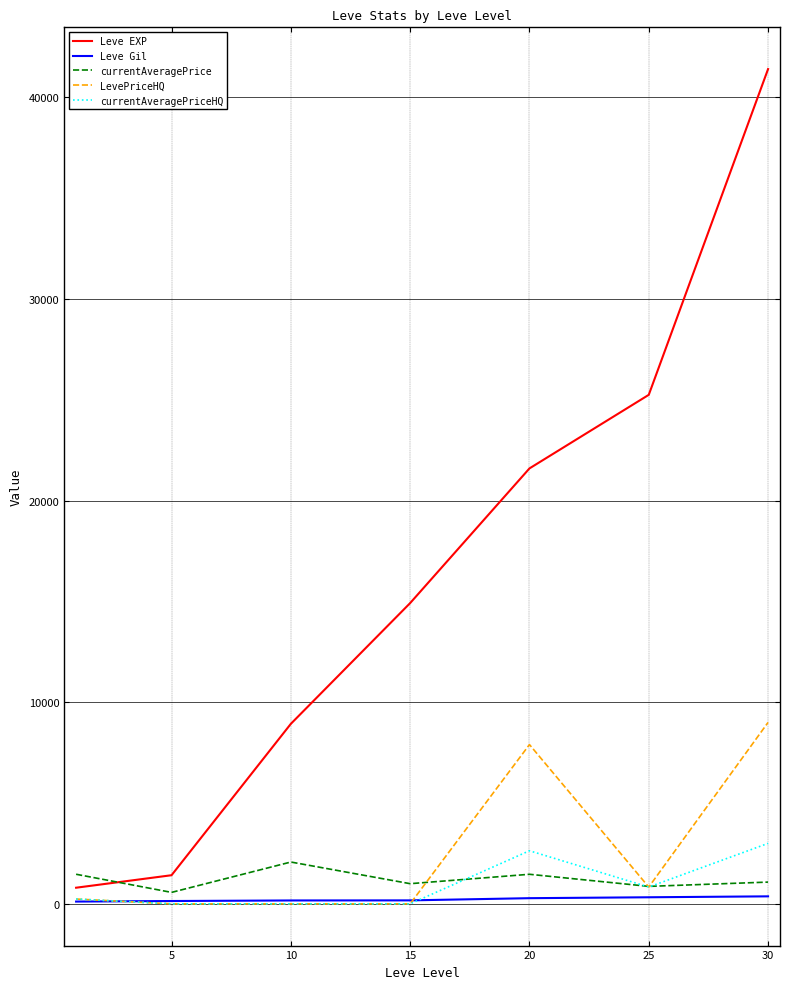

What is the maximum value for Leve EXP?

41410.0